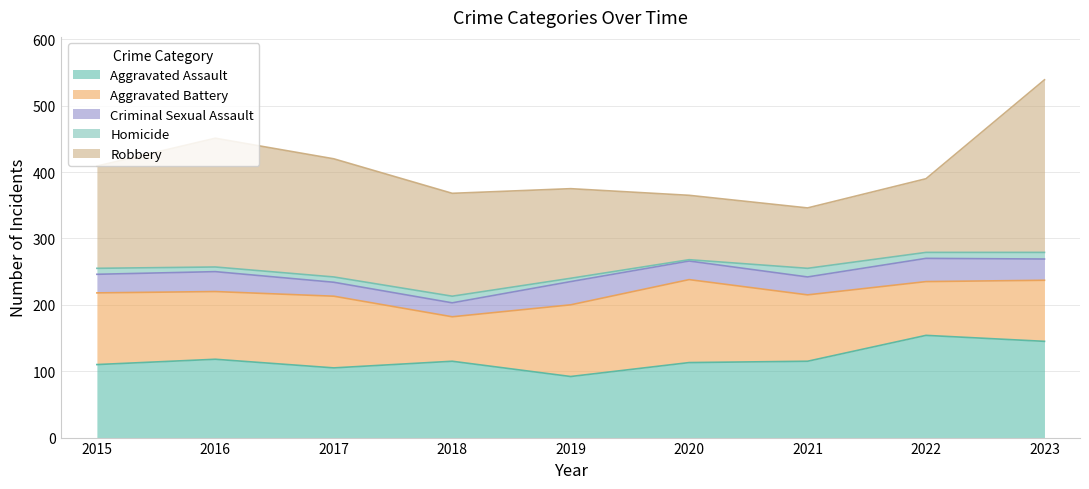

Between 2018 and 2020, which is larger?

2018